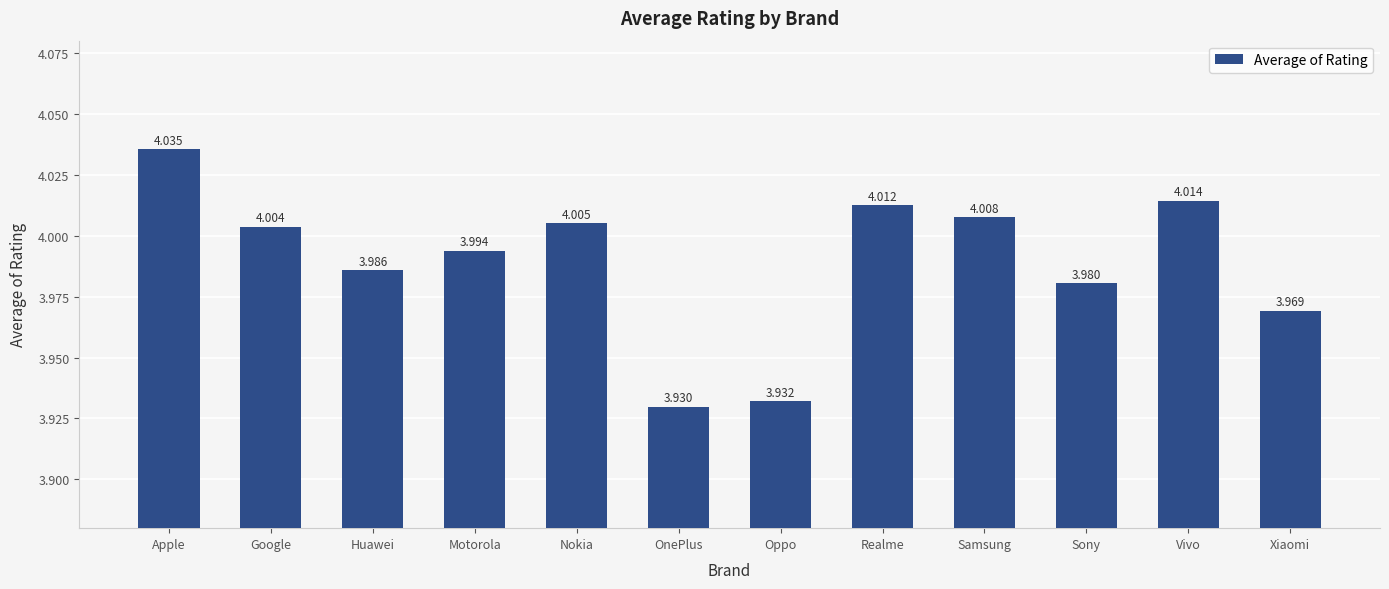

At which category does the chart reach its peak across all series?

Apple